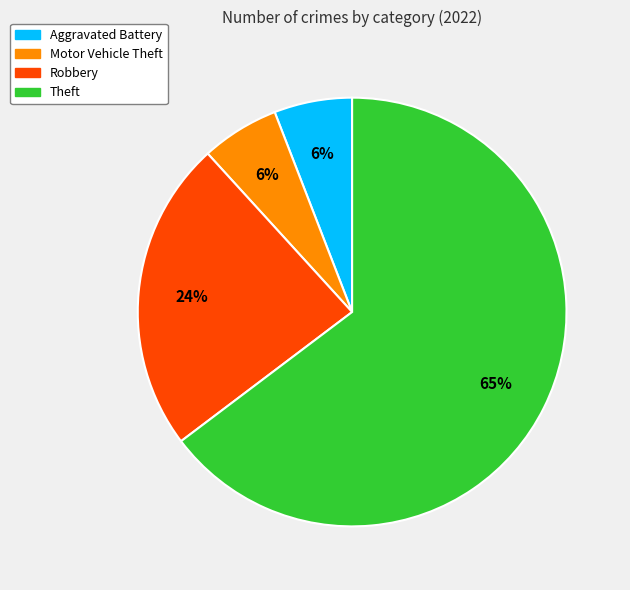

Is there a majority slice in this chart?

Yes